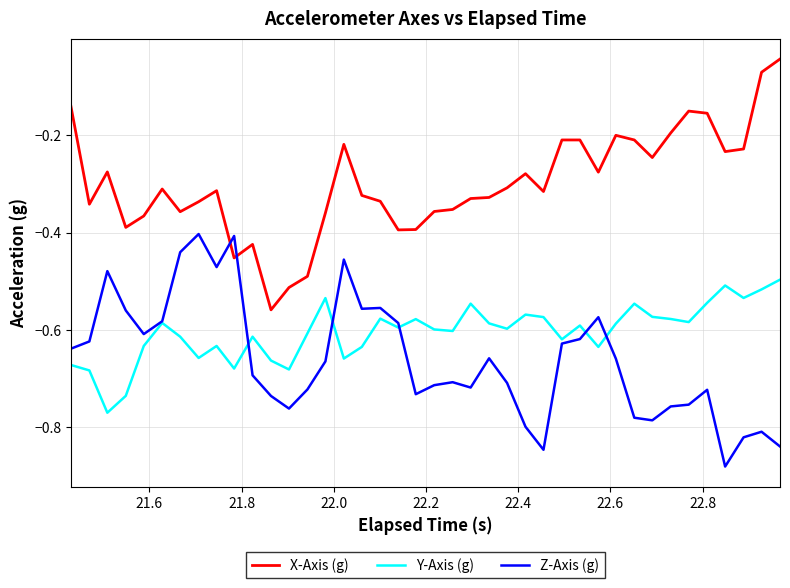

Which series has the largest total across all categories?

X-Axis (g)